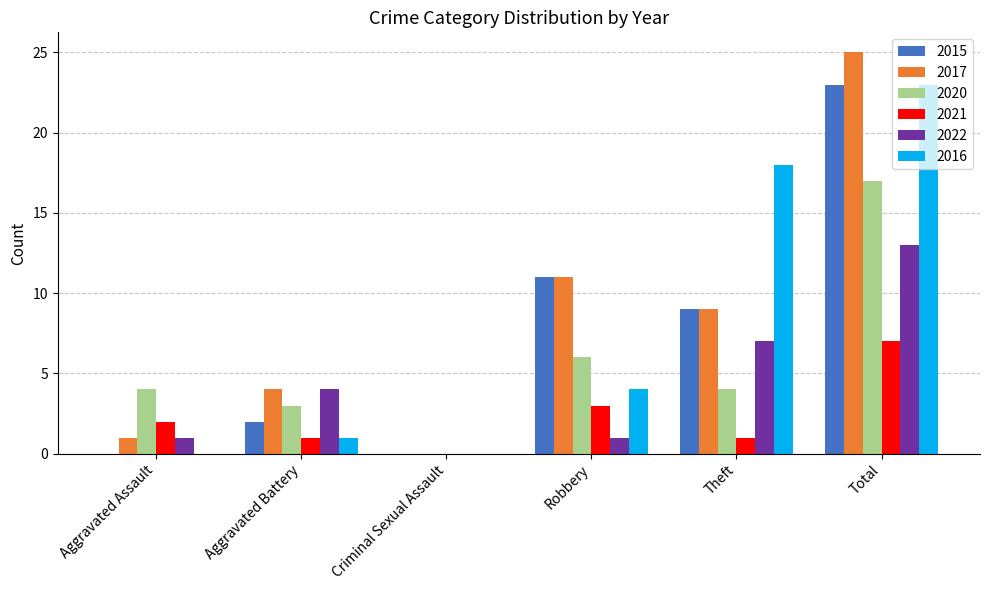

What is the sum of the 2021 values at Aggravated Assault and Total?

9